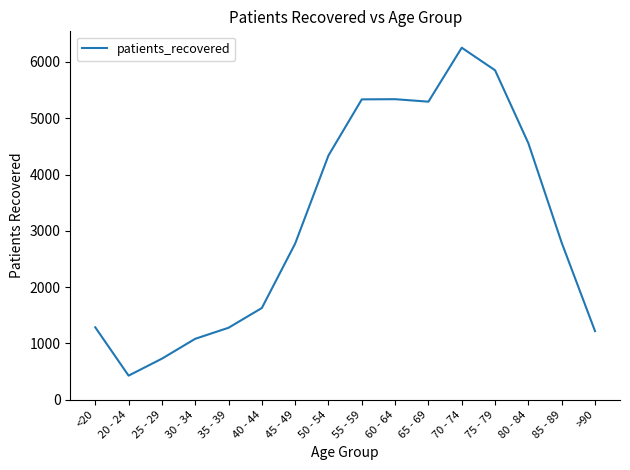

Is it true that the value at 85 - 89 is 2789?

True